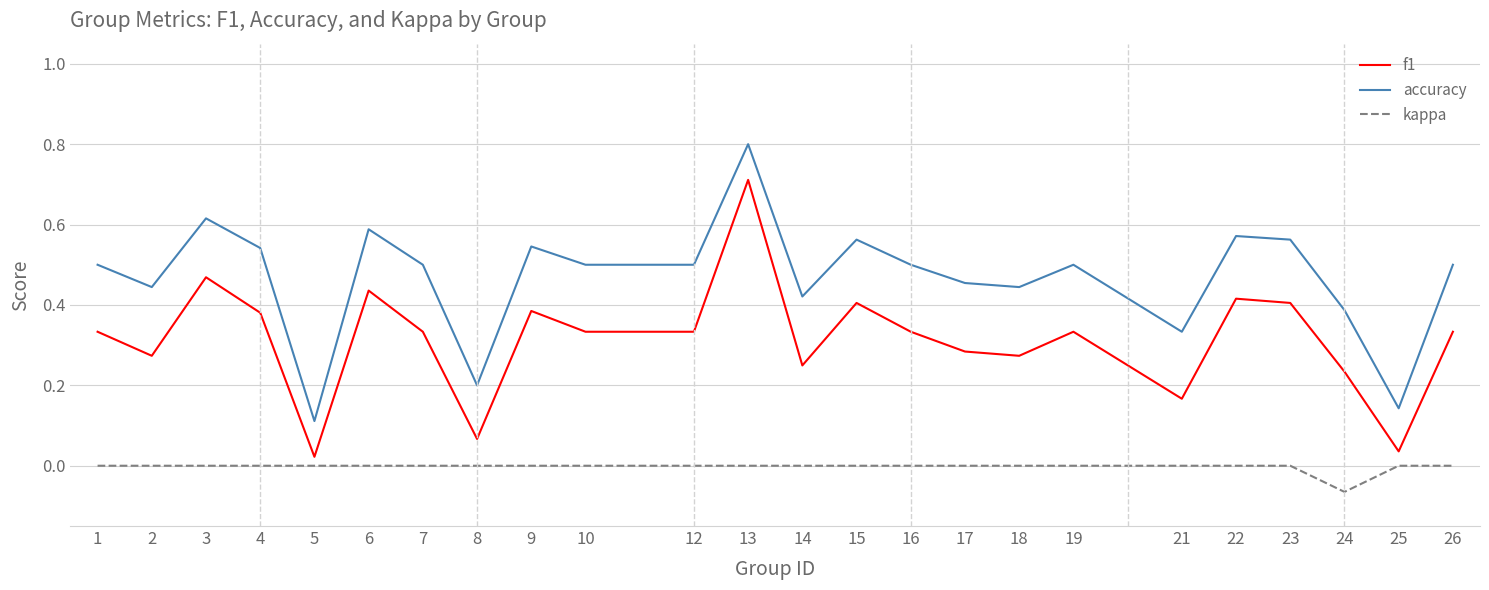

Rank the series by their maximum value, from highest to lowest.

accuracy, f1, kappa